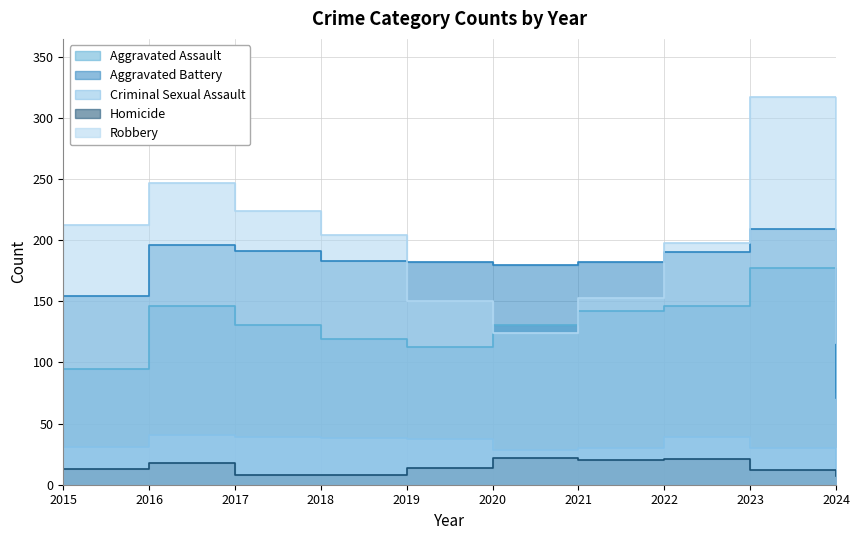

True or false: Criminal Sexual Assault and Robbery cross at least once.

False